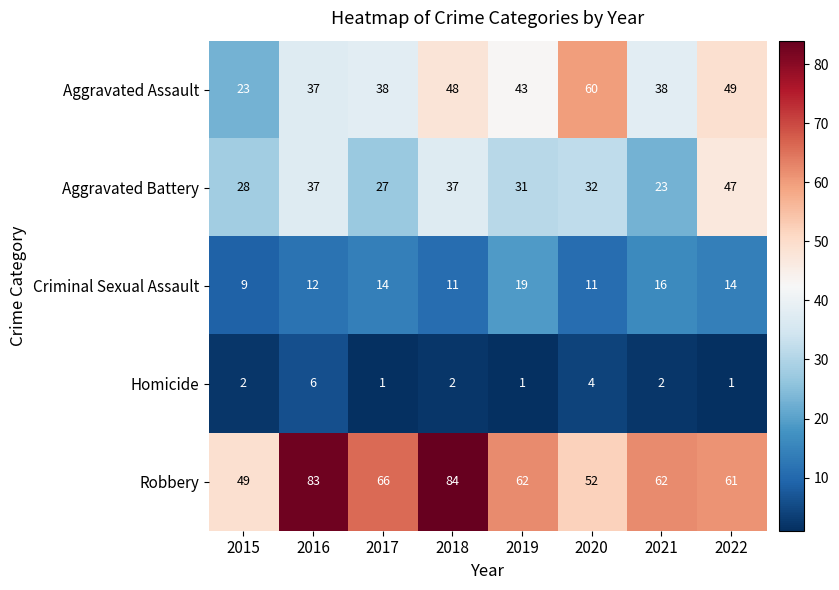

The Aggravated Assault series shows 38 at 2017. True or false?

True